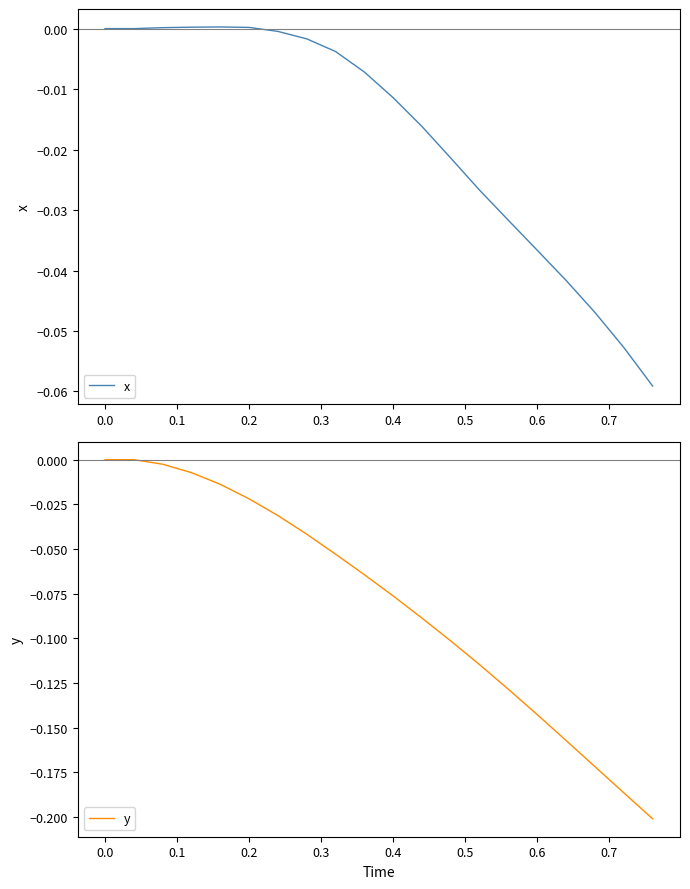

List the series in order of their peak value, highest first.

x, y